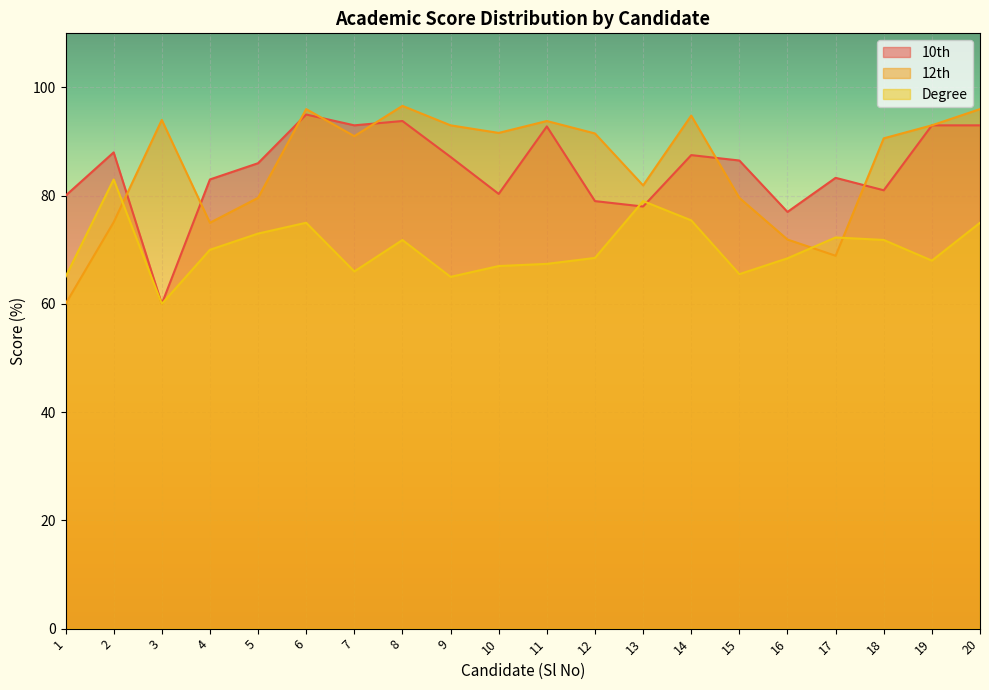

The value of 12th at 15 is 35.7. True or false?

False